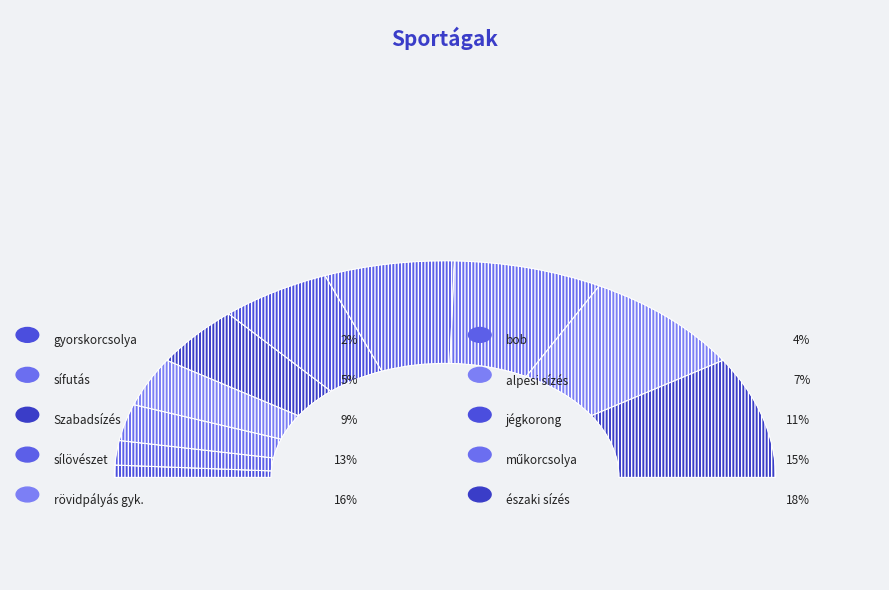

Is it true that rövidpályás gyk. is 16% of the pie?

True